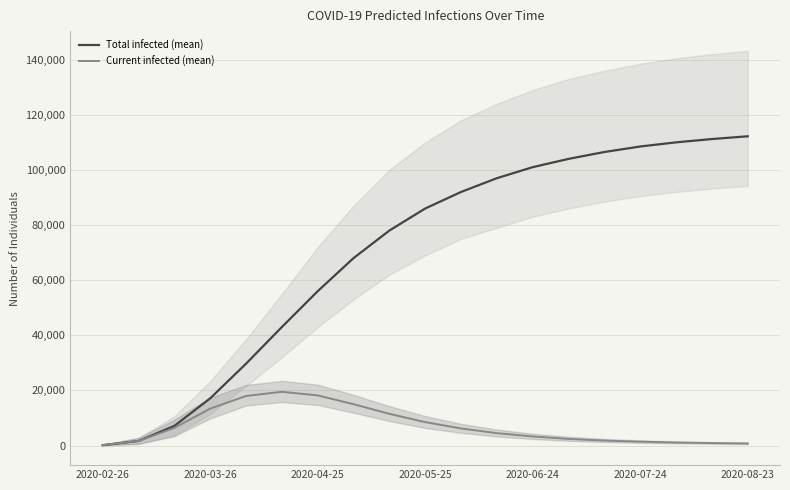

The value of predicted_total_infected_mean at 17 is 185967. True or false?

False